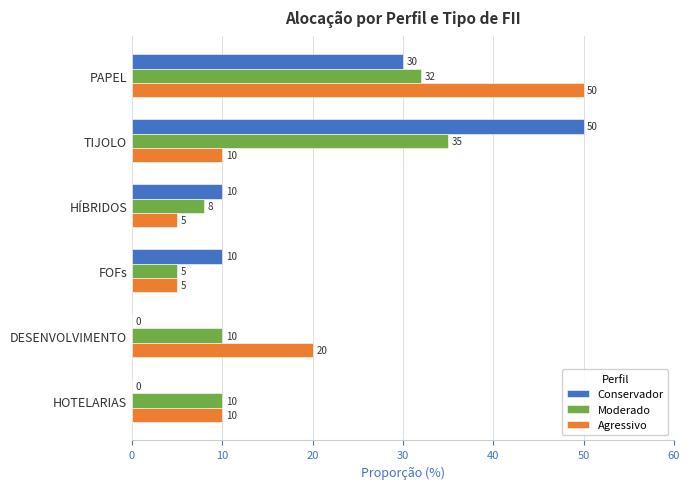

The Agressivo series shows 22 at PAPEL. True or false?

False